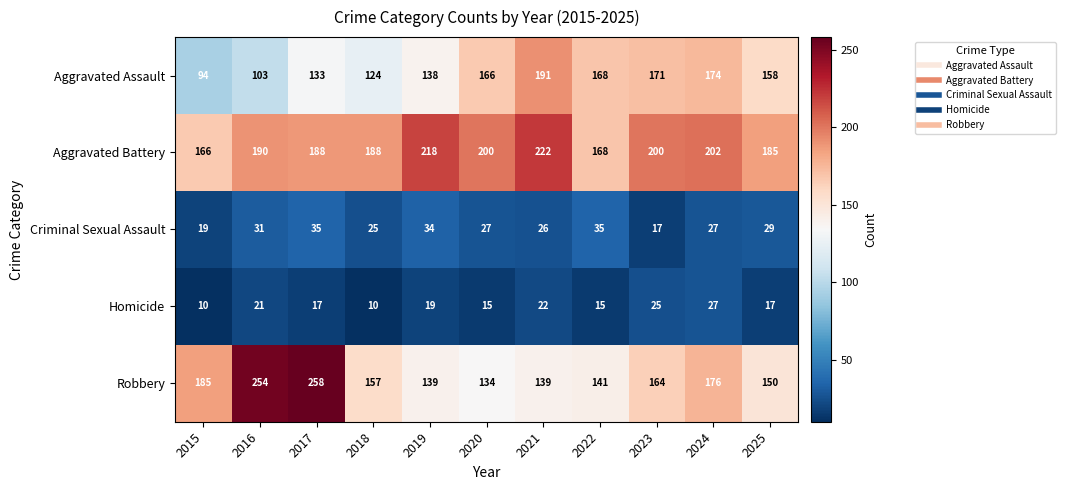

Where is Robbery nearest to the value 196?

2015